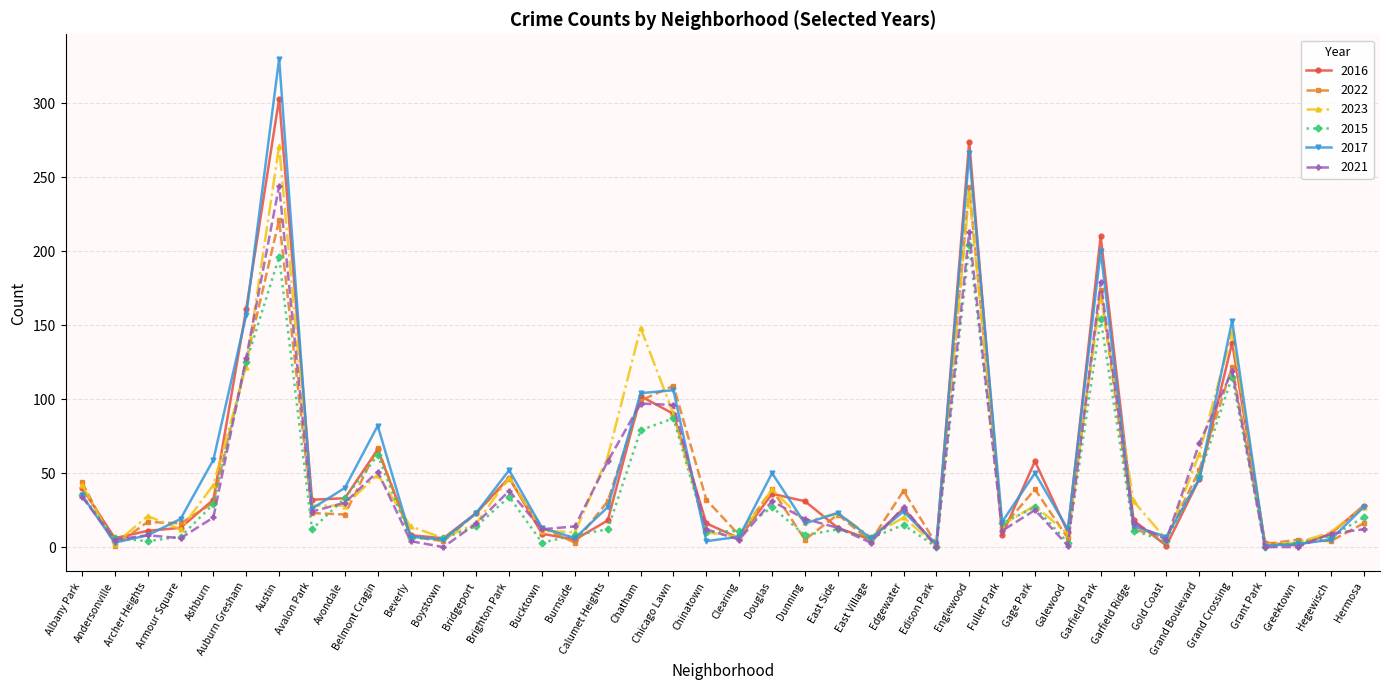

At which label does 2023 first exceed 23?

Albany Park